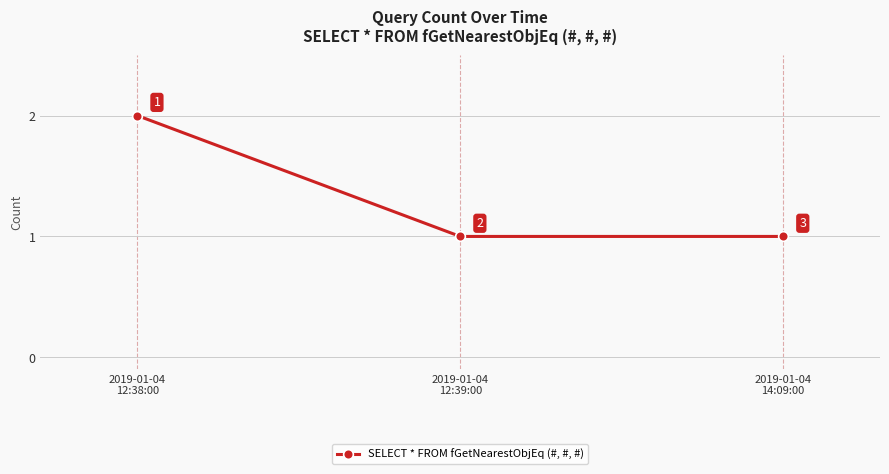

What is the value of the 2nd point from the left?

1